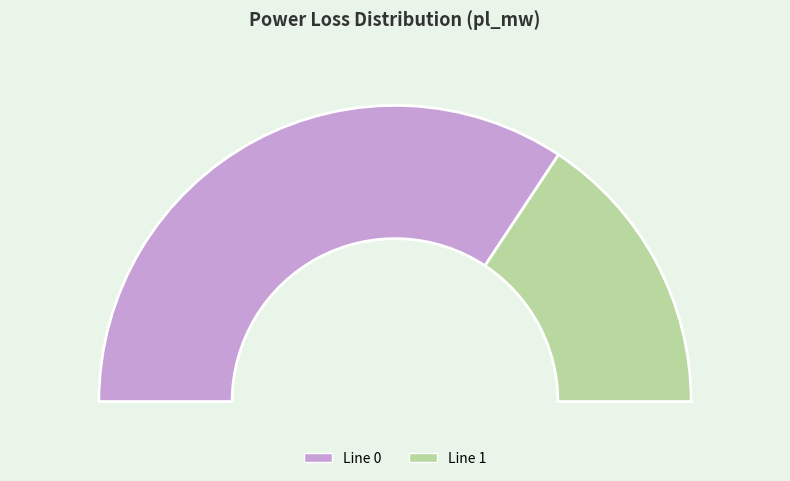

How many slices are in this pie chart?

2